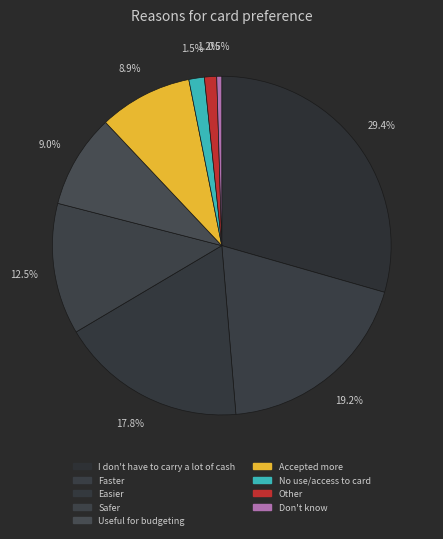

Combined, do Don't know and Faster account for over 50%?

No